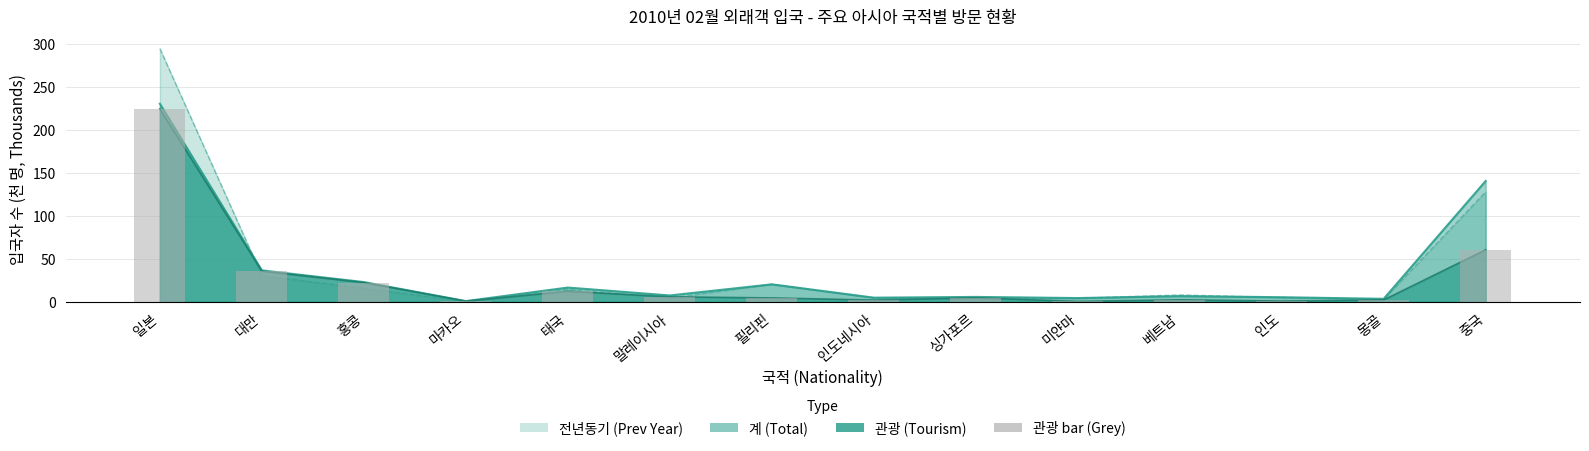

At which category does the chart reach its peak across all series?

일본